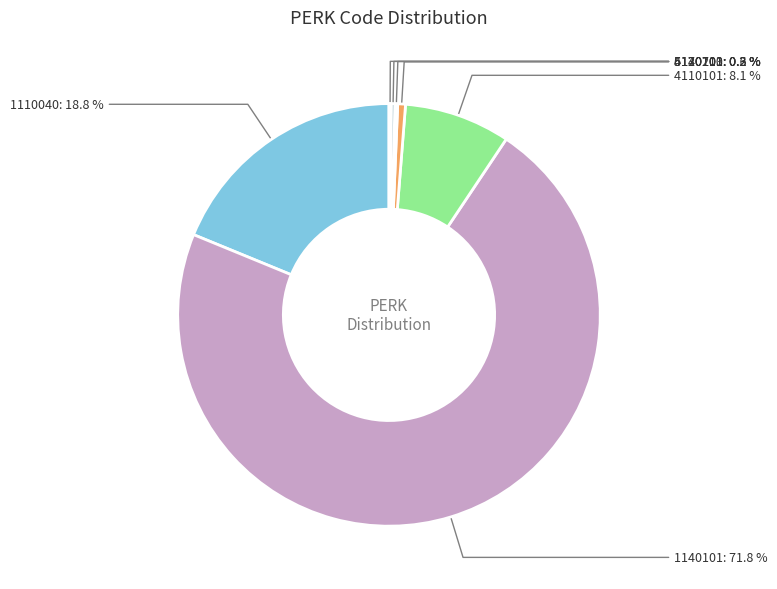

How much of the chart is everything except 4120101?

99.4%